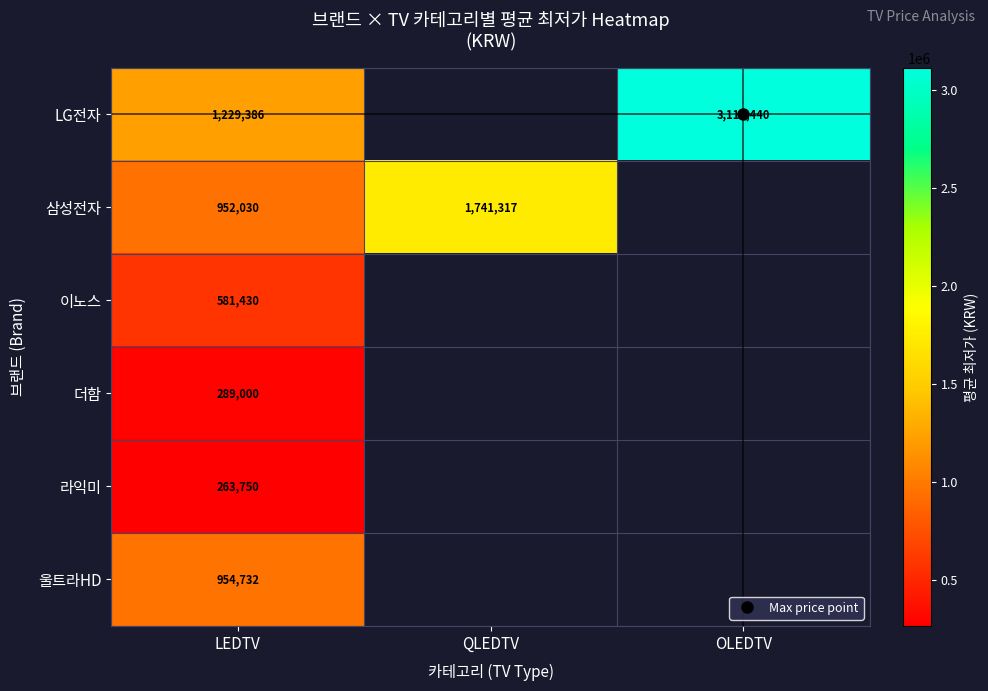

Where is 울트라HD nearest to the value 954732?

LEDTV